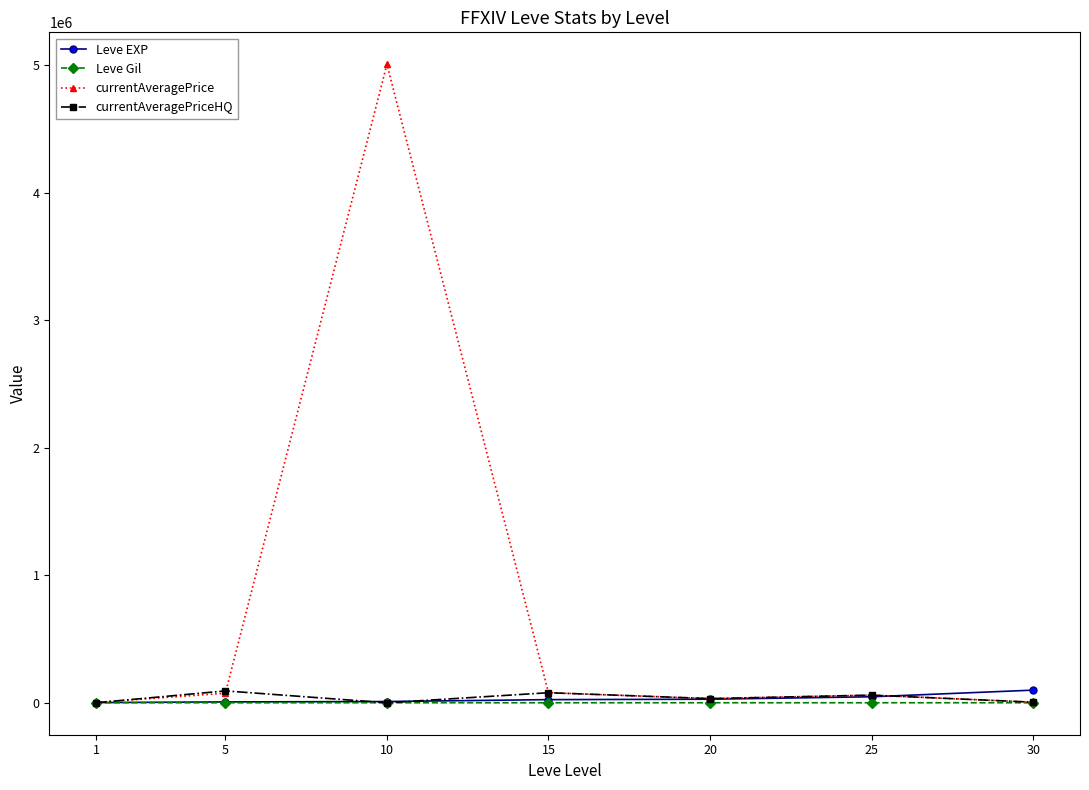

What is the value of the currentAveragePriceHQ point at the 6th from the left?

60021.0